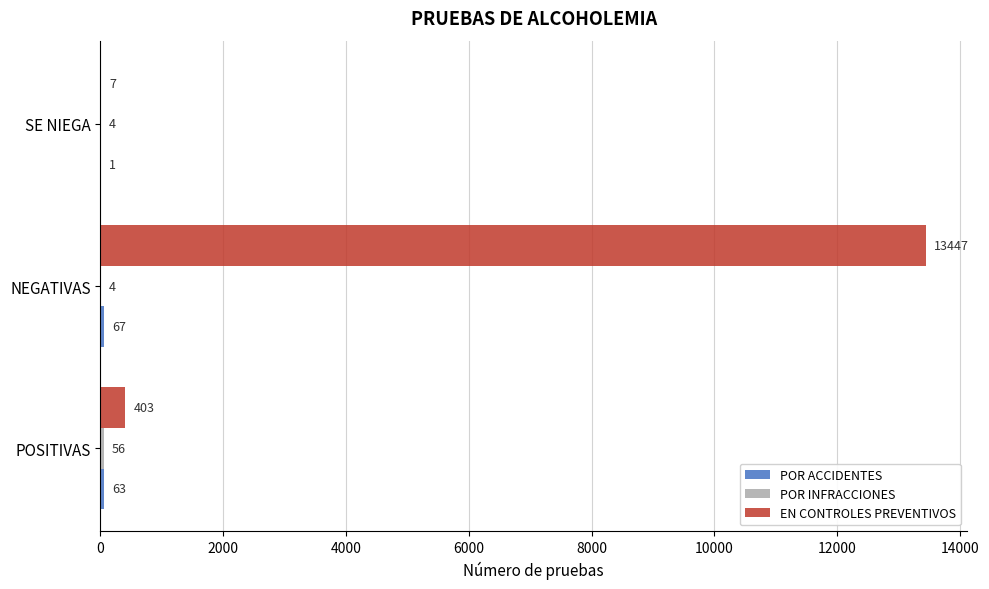

Count the number of categories in the chart.

3